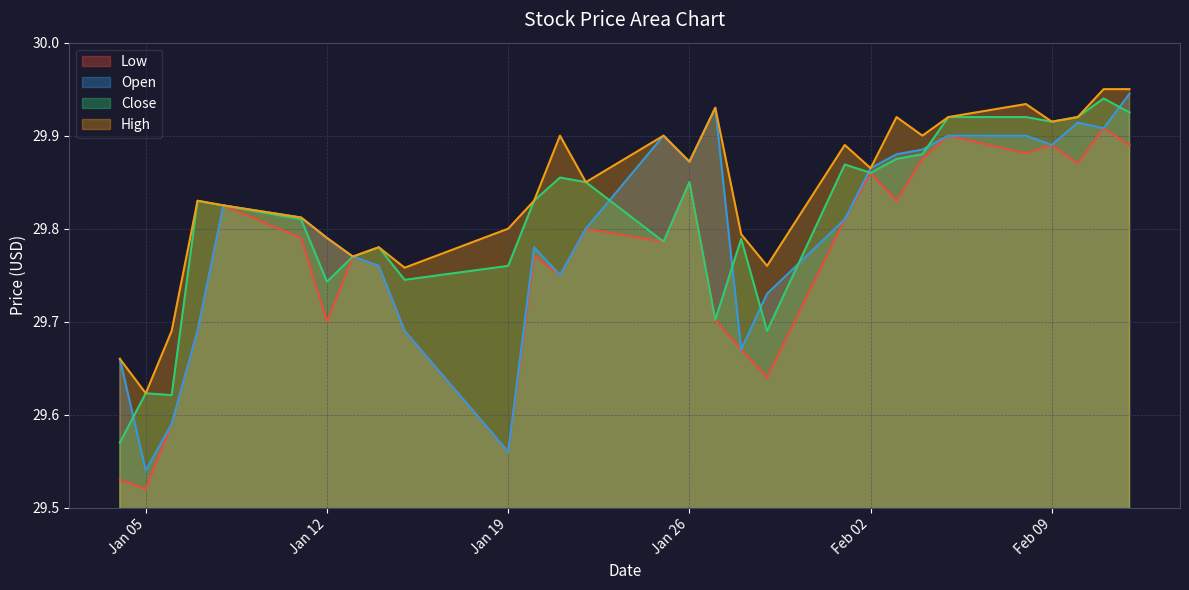

Is it true that Close equals 17.5 at 2021-01-27?

False